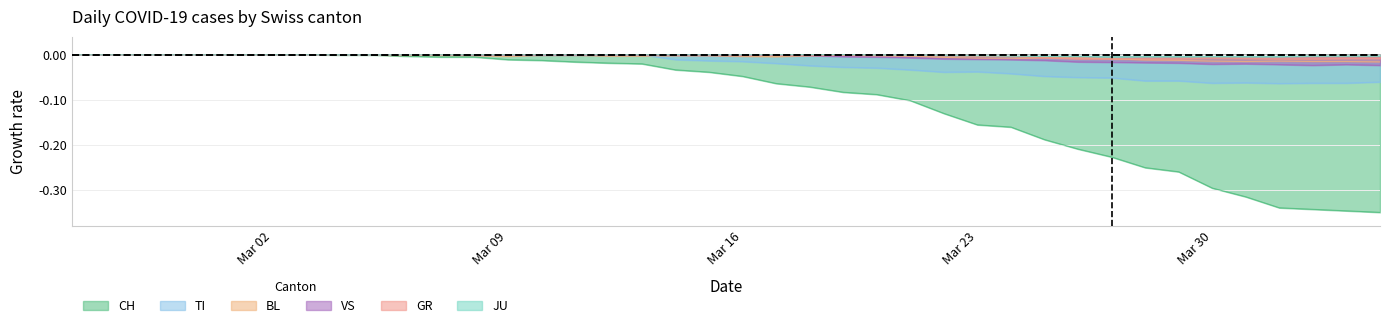

Which series has the largest range (max minus min)?

CH